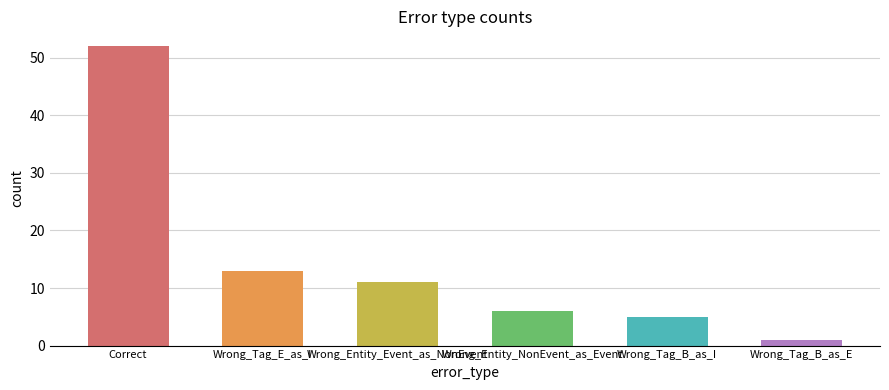

Reading left to right, list all the values displayed in this chart.

52	13	11	6	5	1